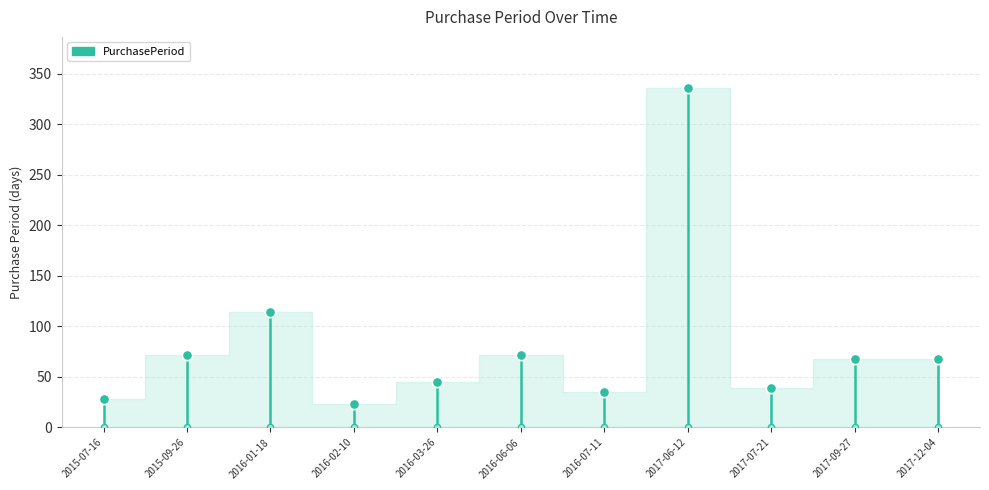

What is the ratio of the value at 2017-12-04 to the value at 2017-06-12?

0.2